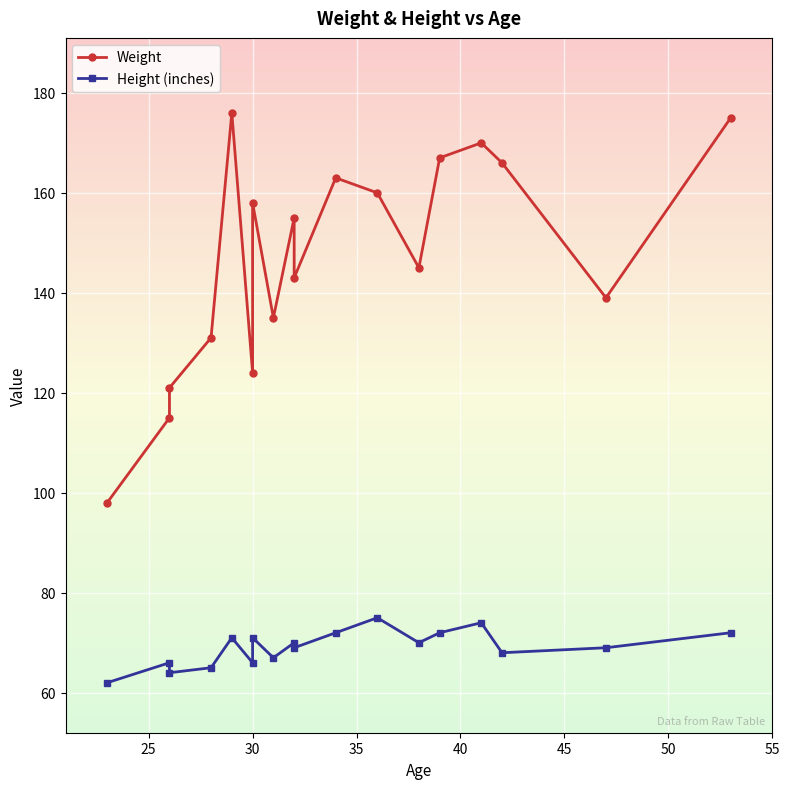

Reading left to right, extract all data points from this chart.

Weight: 98	115	121	131	176	124	158	135	155	143	163	160	145	167	170	166	139	175
Height (inches): 62	66	64	65	71	66	71	67	70	69	72	75	70	72	74	68	69	72